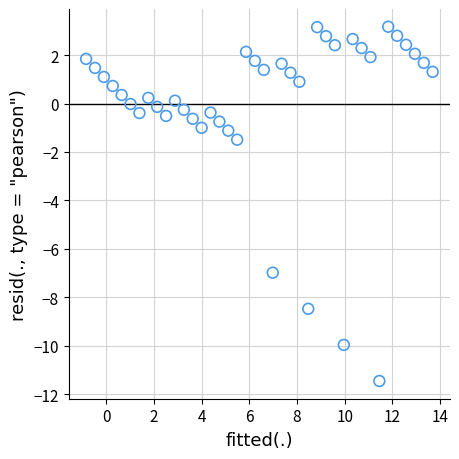

What Y value in the scatter plot is closest to -4?

-1.5